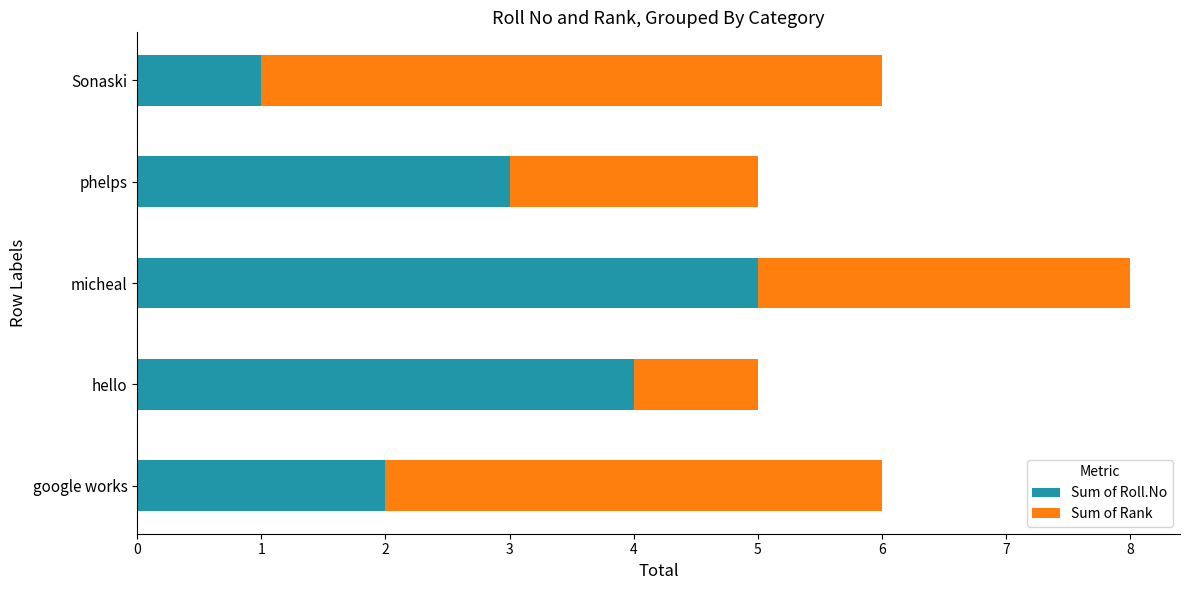

What is the sum of all Sum of Roll.No values?

15